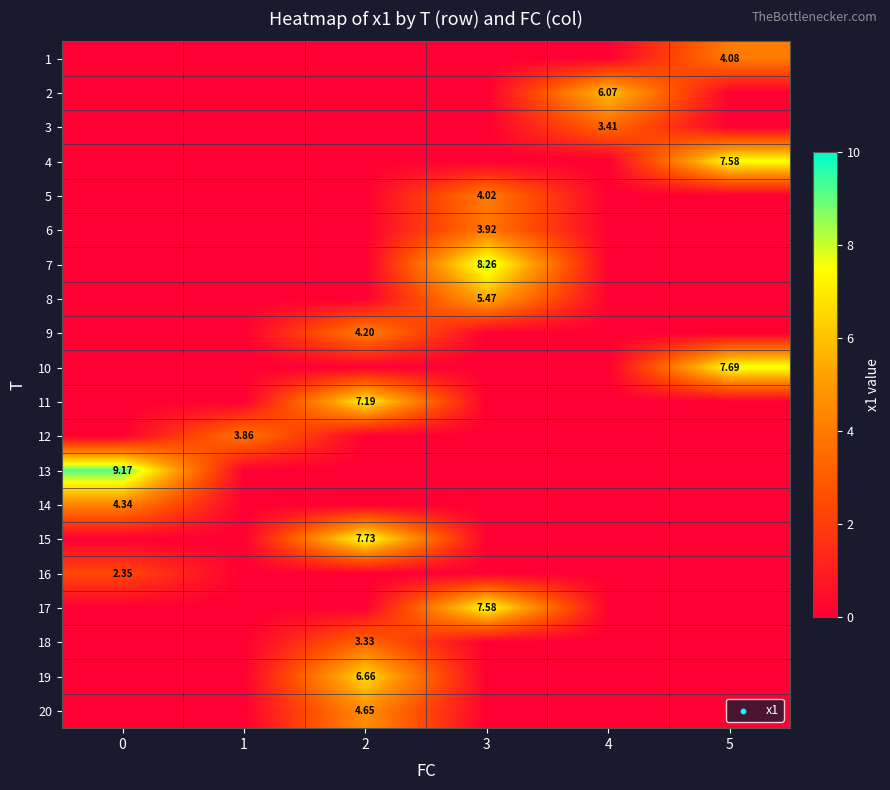

True or false: 16 has a value of 1.2 at 5.

False